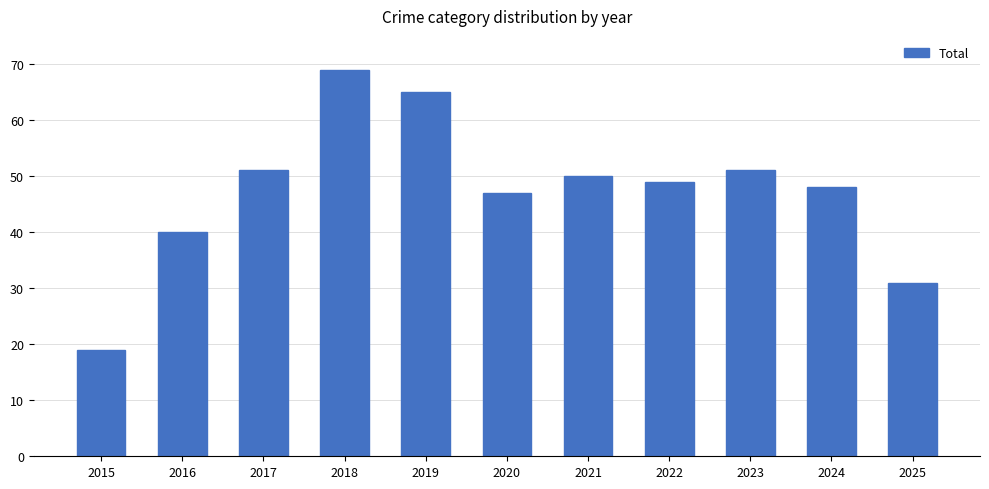

What value does the data have at 2025?

31